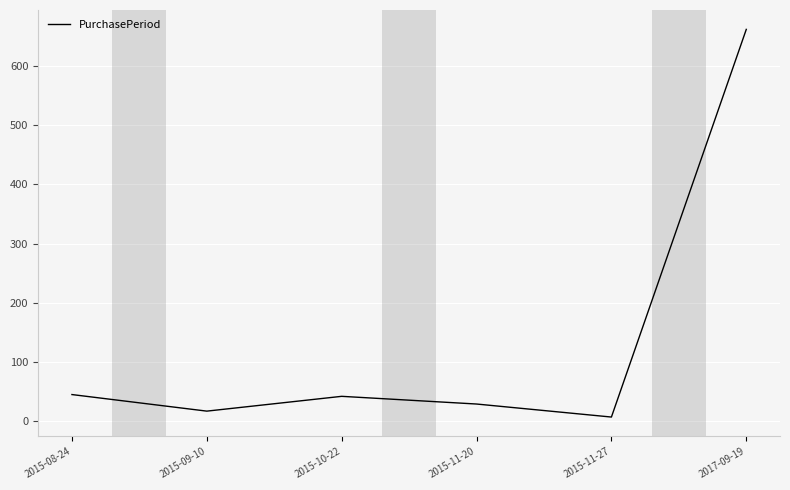

Count the number of categories in the chart.

6